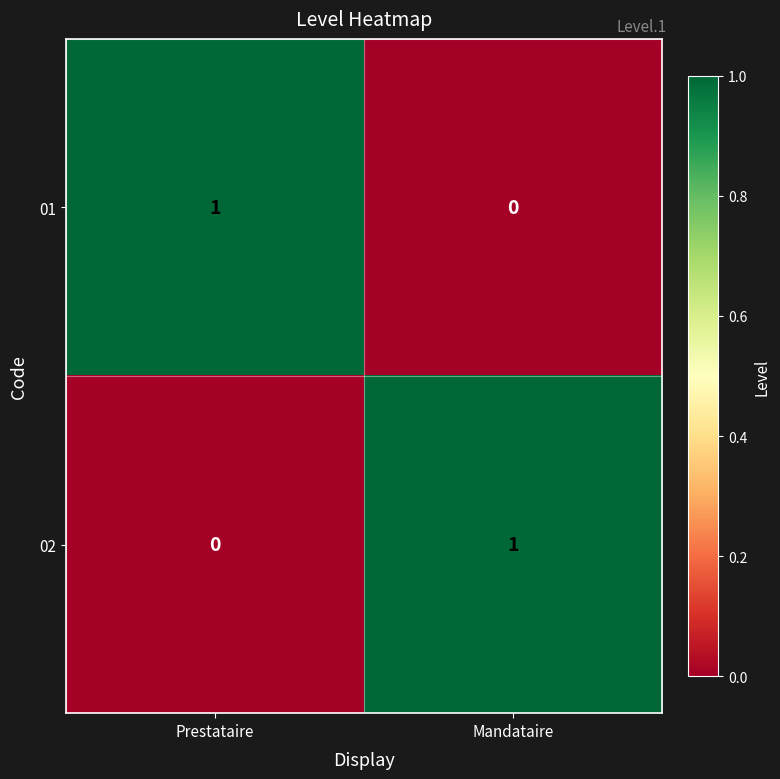

Rank the series at Mandataire from highest to lowest value.

02, 01